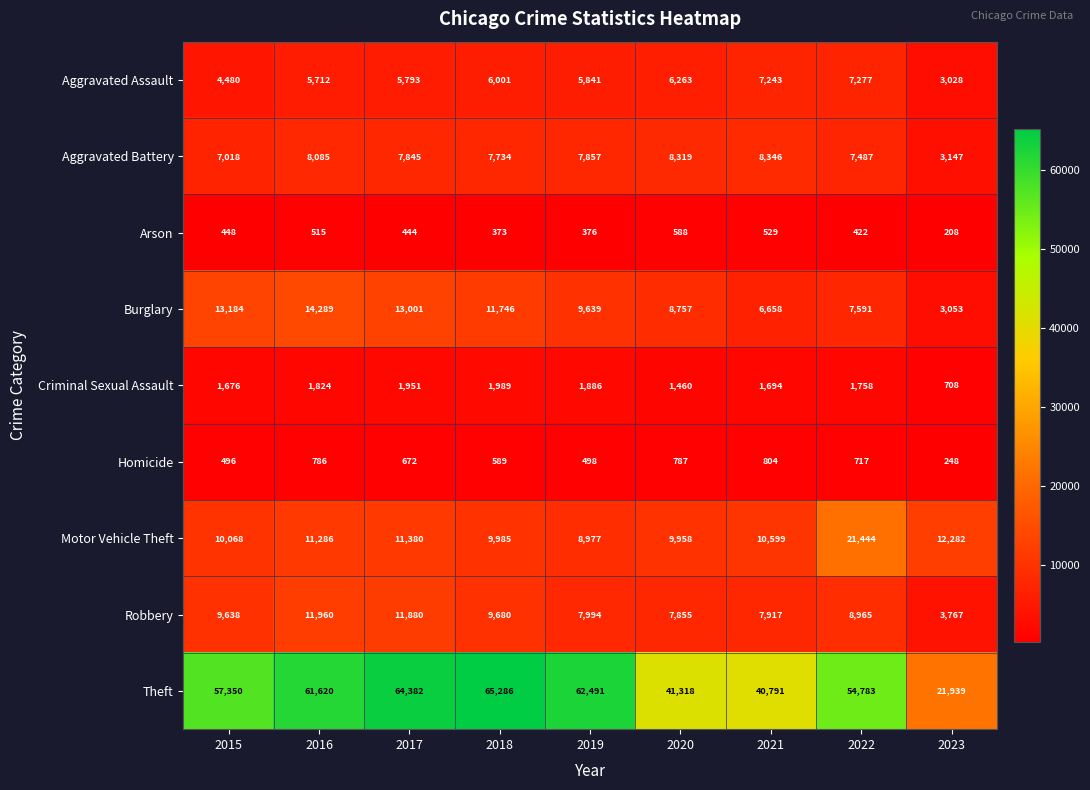

At how many categories does at least one series exceed 58905?

4